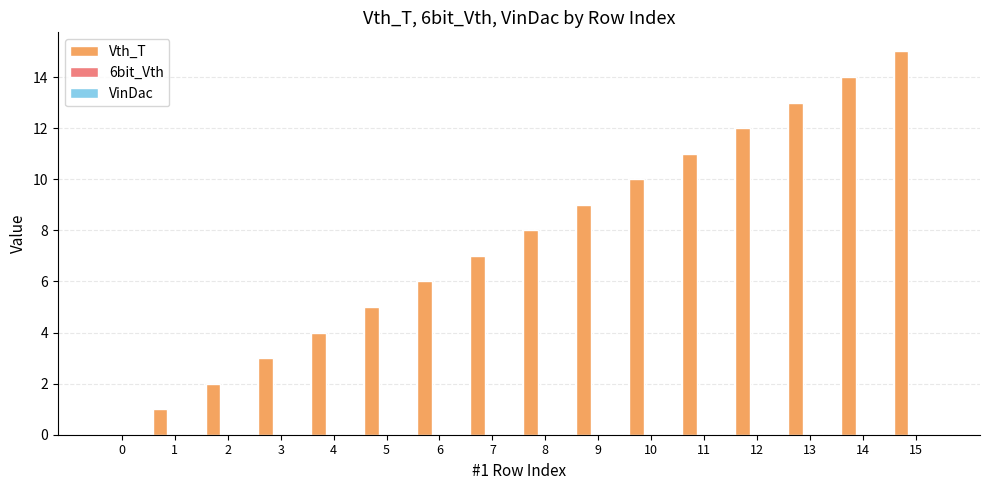

What is the greatest value displayed?

15